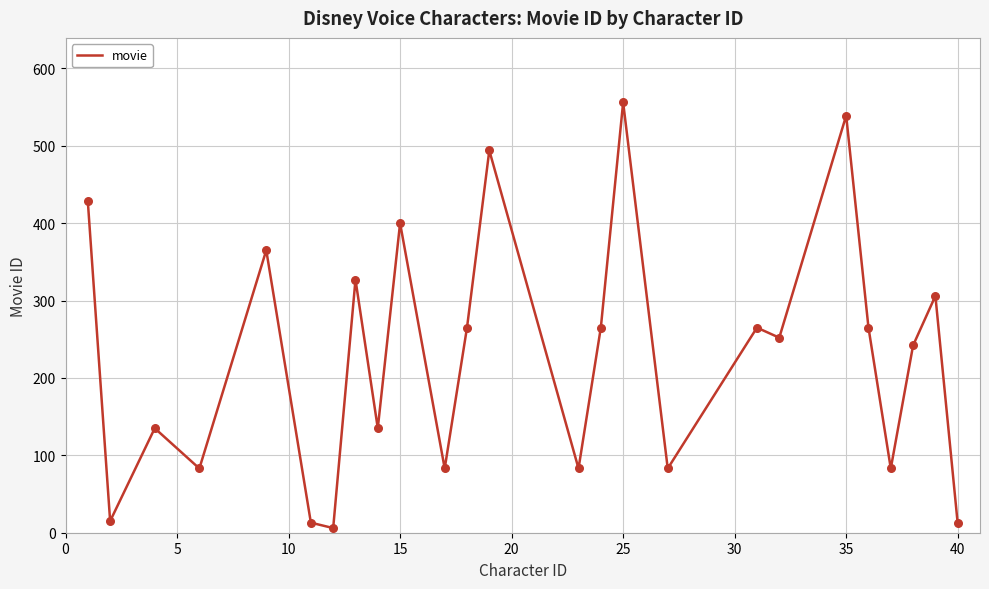

What is the greatest value displayed?

556